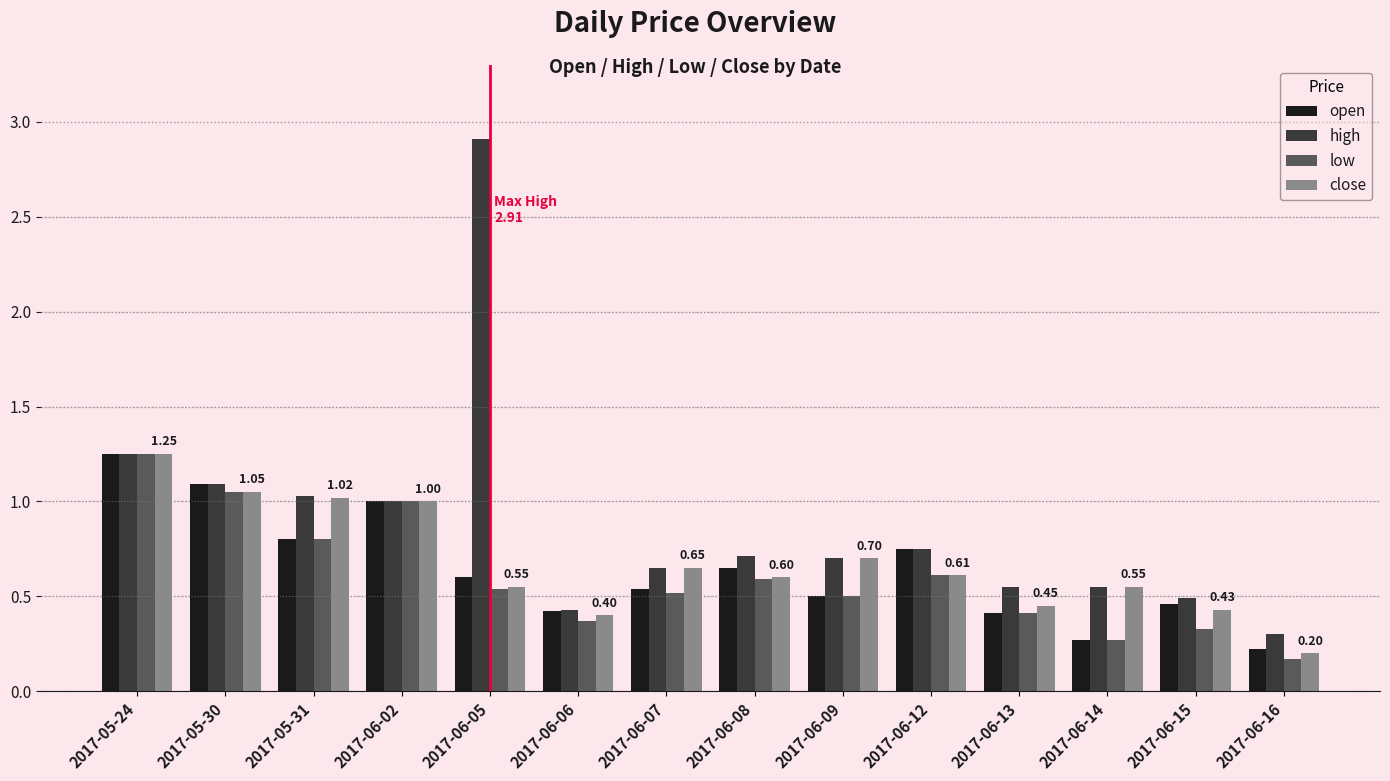

Between 2017-05-30 and 2017-05-31, which series saw the biggest shift?

open